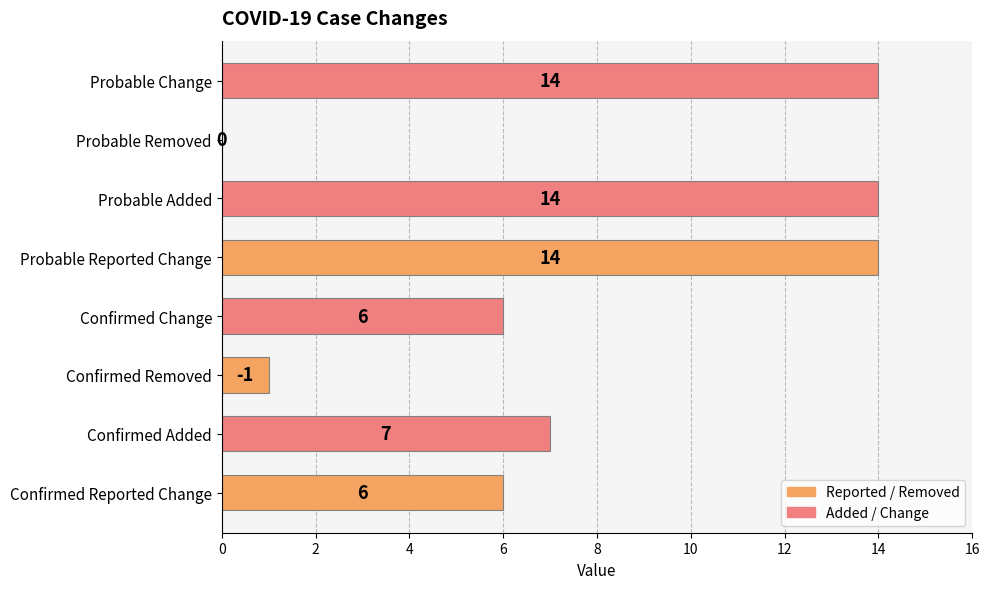

What is the ratio of the value at Probable Change to the value at Confirmed Added?

2.0